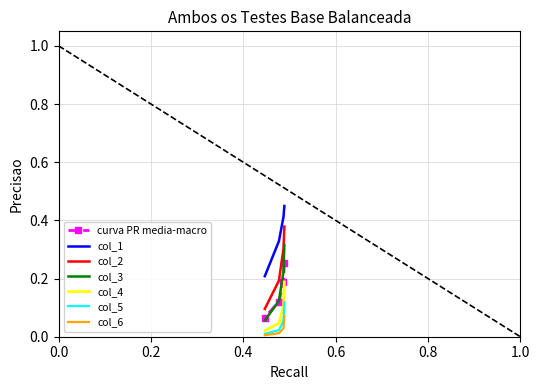

What is the approximate value of col_2 at 0.2?

0.3